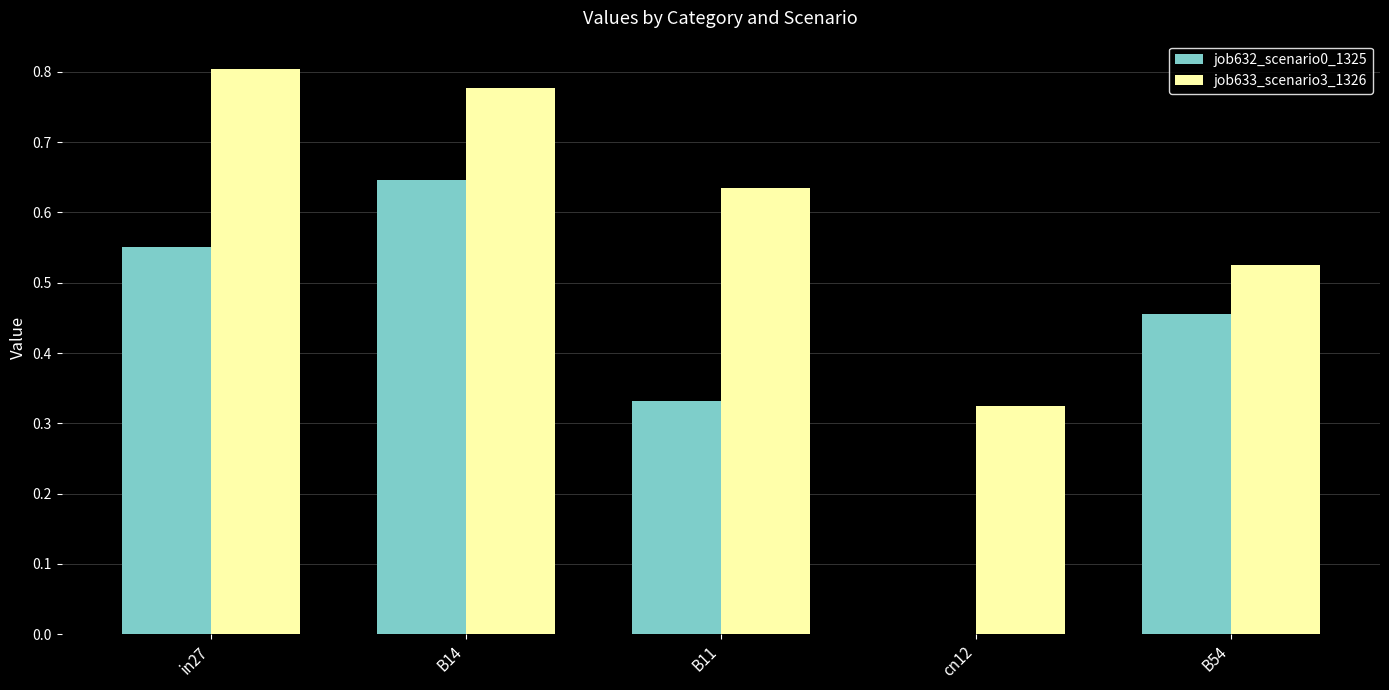

How many data points does each series have?

5